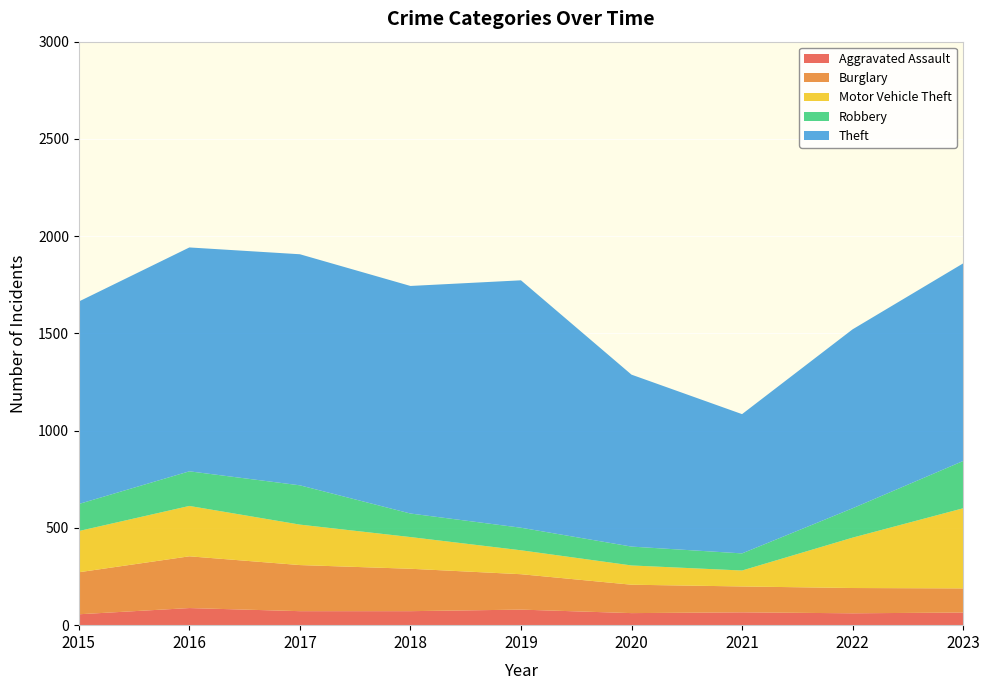

Reading right to left, what are all the values shown in this chart?

Aggravated Assault: 65	61	66	62	80	72	72	88	56
Burglary: 124	130	133	146	182	218	237	266	216
Motor Vehicle Theft: 412	259	82	99	123	163	208	259	212
Robbery: 243	151	88	97	116	121	202	178	139
Theft: 1016	920	716	884	1272	1170	1188	1151	1041